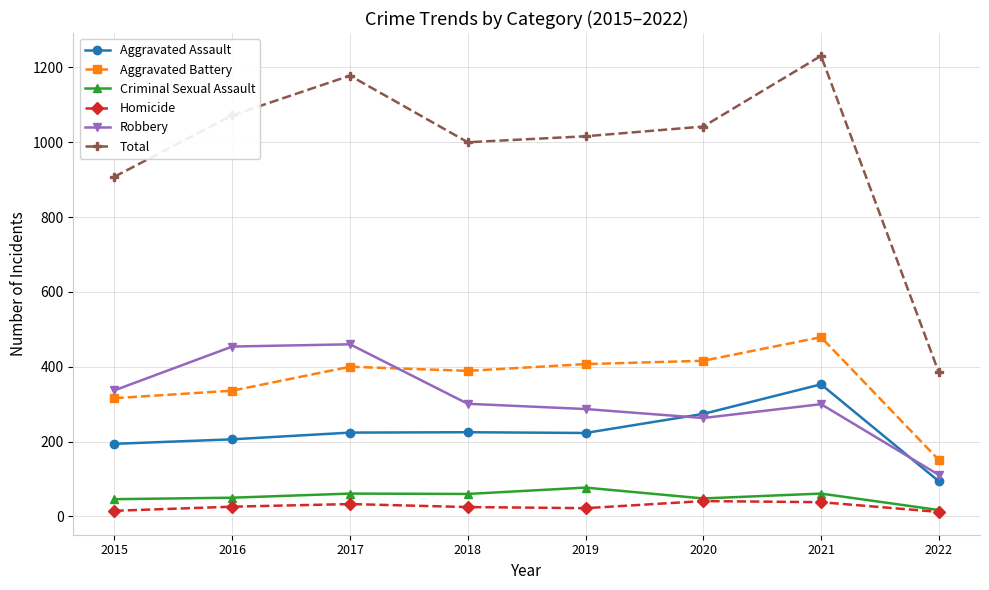

What is the value of the Aggravated Battery point at the 8th from the left?

151